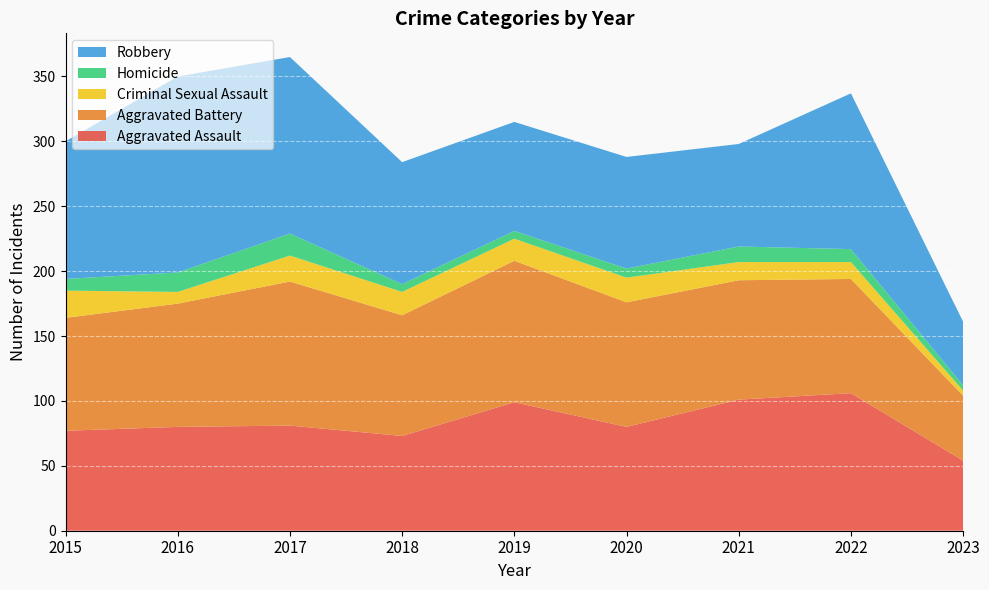

Reading right to left, transcribe all the data shown in this chart.

Aggravated Assault: 2023=54	2022=106	2021=101	2020=80	2019=99	2018=73	2017=81	2016=80	2015=77
Aggravated Battery: 2023=50	2022=88	2021=92	2020=96	2019=109	2018=93	2017=111	2016=95	2015=87
Criminal Sexual Assault: 2023=4	2022=13	2021=14	2020=19	2019=17	2018=18	2017=20	2016=9	2015=21
Homicide: 2023=4	2022=10	2021=12	2020=7	2019=6	2018=6	2017=17	2016=15	2015=9
Robbery: 2023=49	2022=120	2021=79	2020=86	2019=84	2018=94	2017=136	2016=151	2015=106